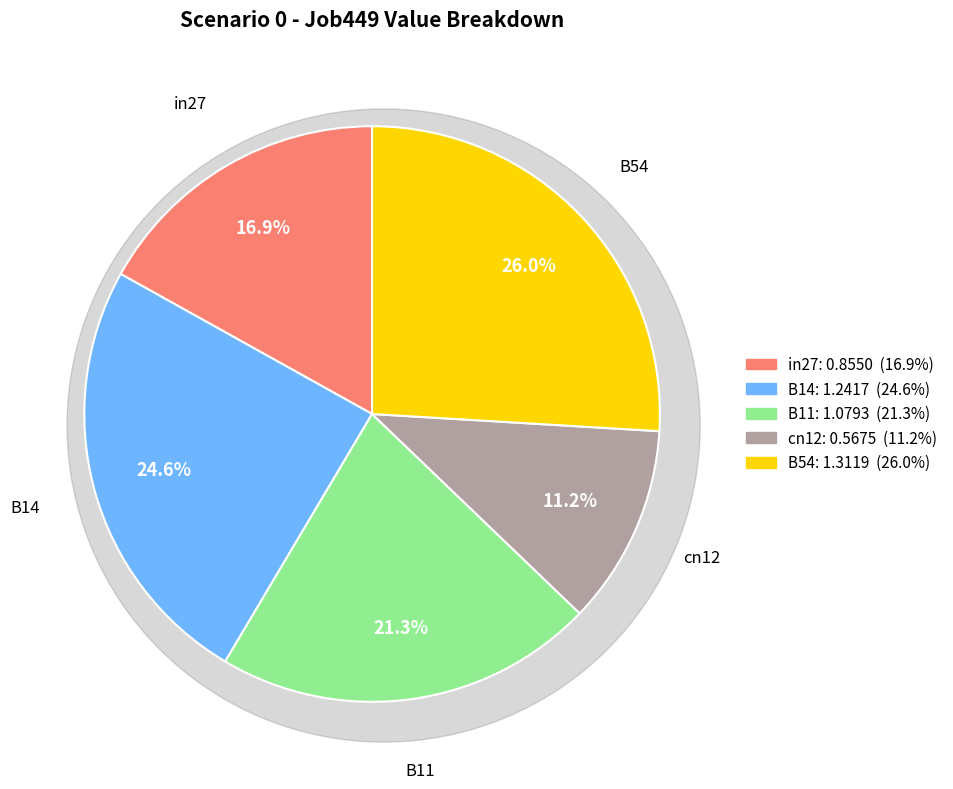

Which slice is the smallest?

cn12